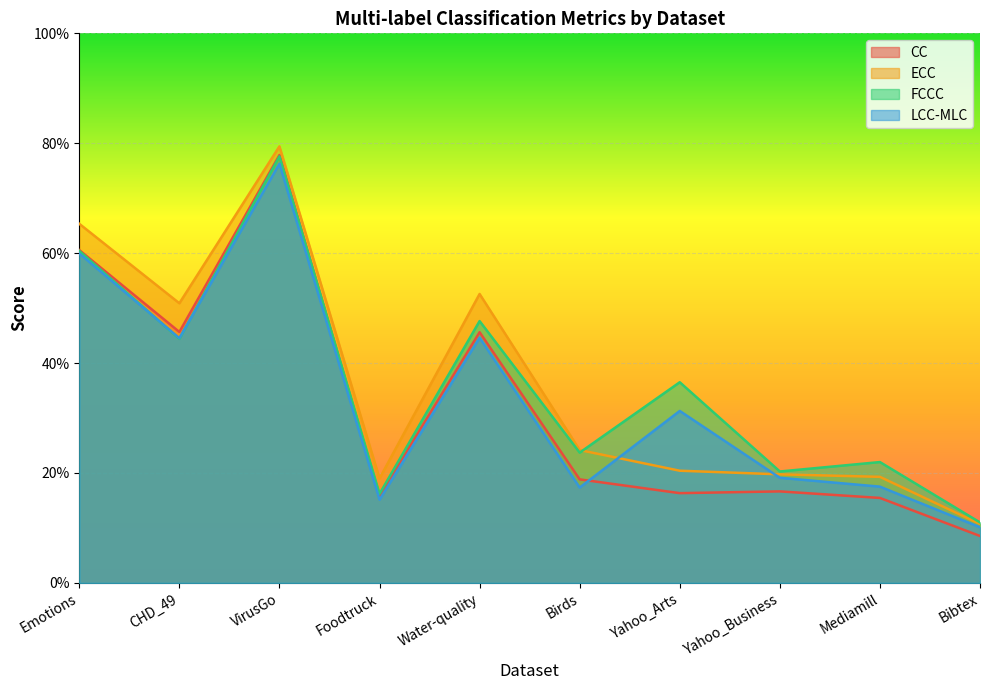

Read the LCC-MLC value at Yahoo_Business.

0.2